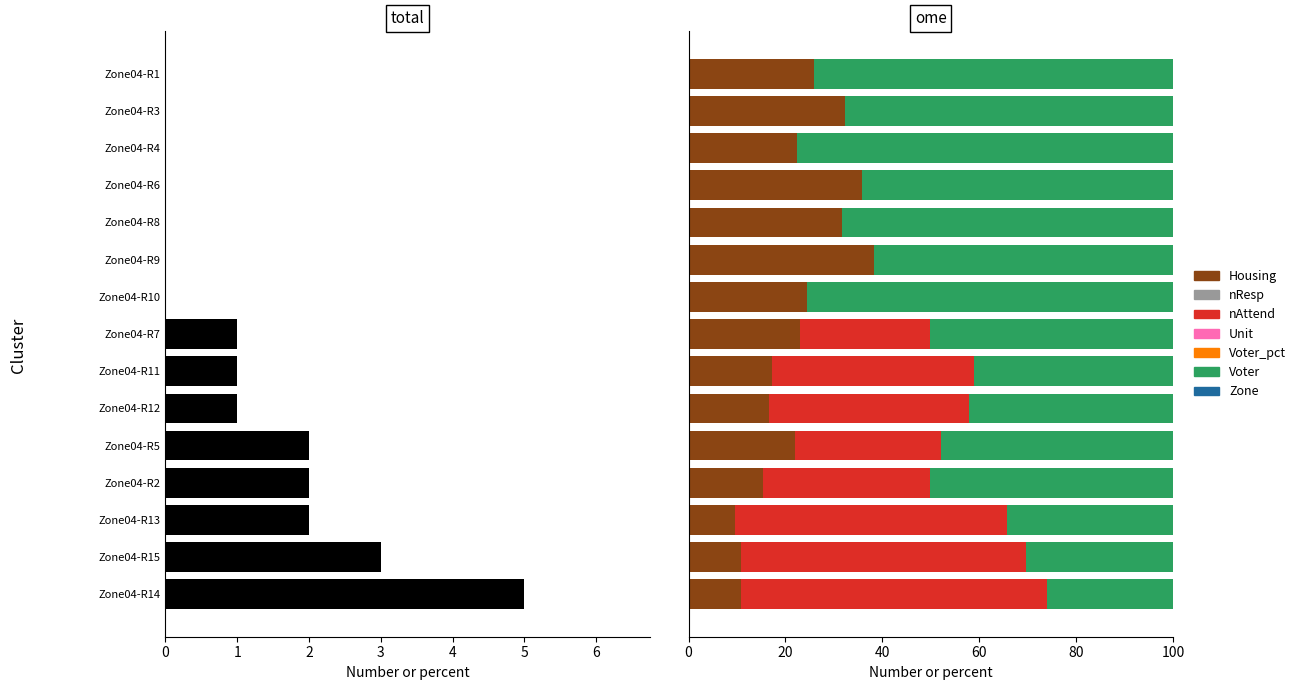

How many values in the Housing series are below 22?

7